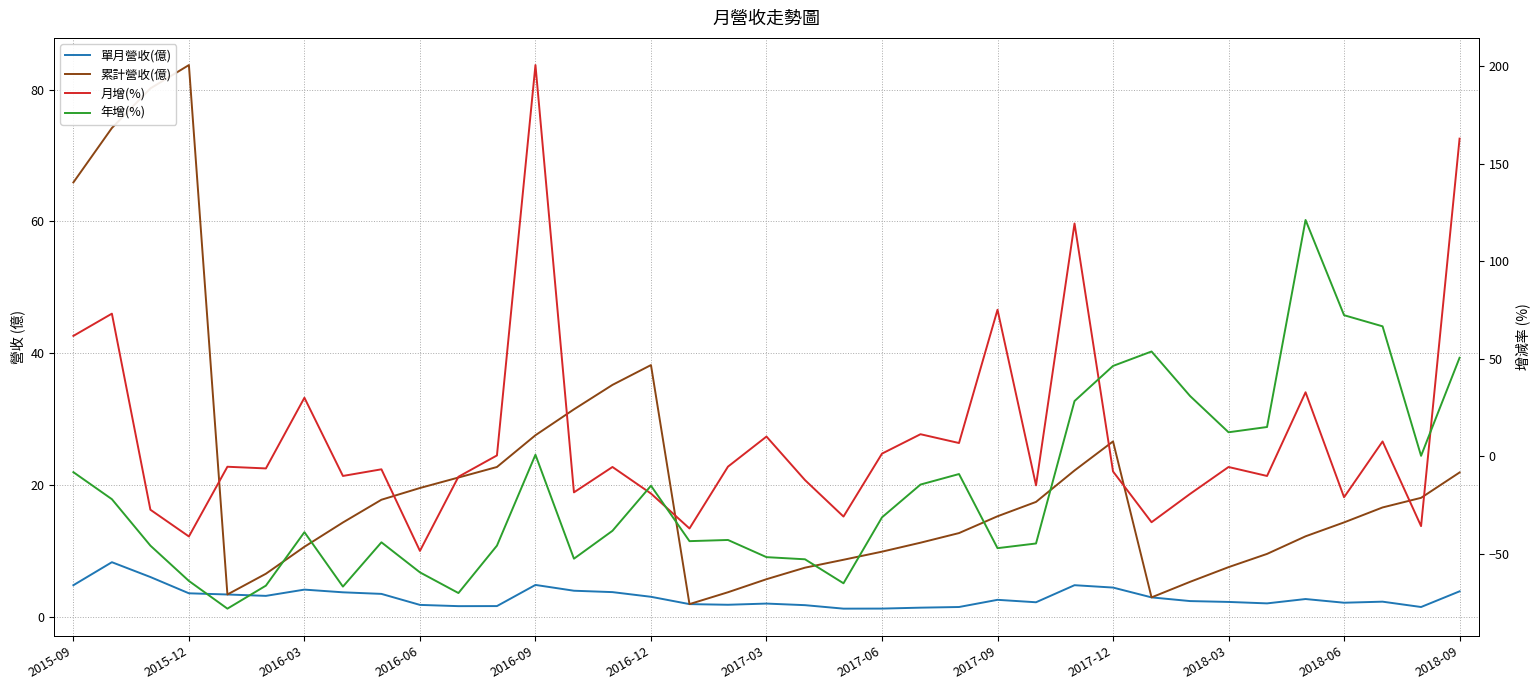

The 累計營收(億) series shows 108.6 at 2016-03. True or false?

False